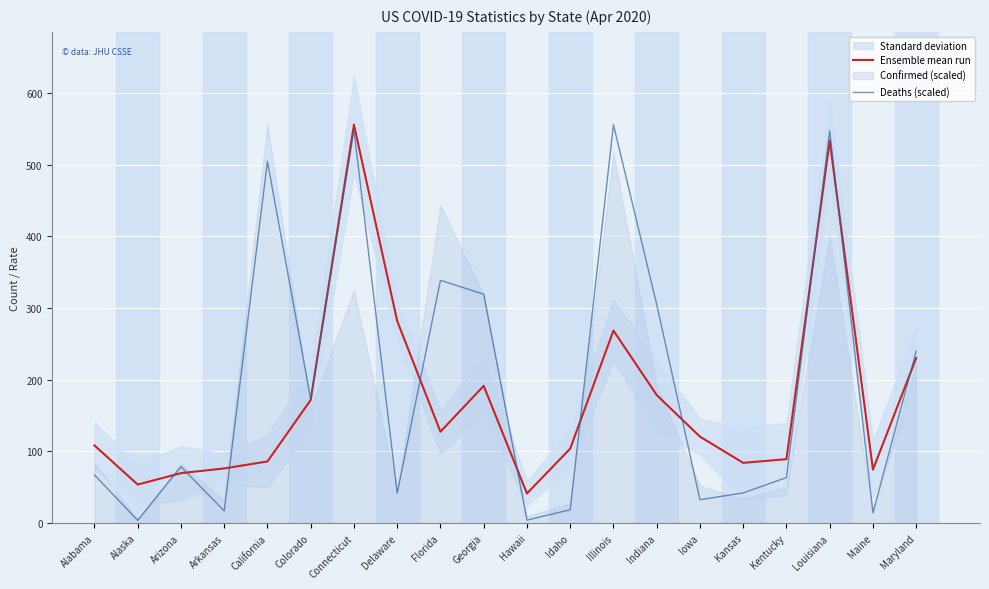

Which series has the widest spread of values?

Deaths (scaled)